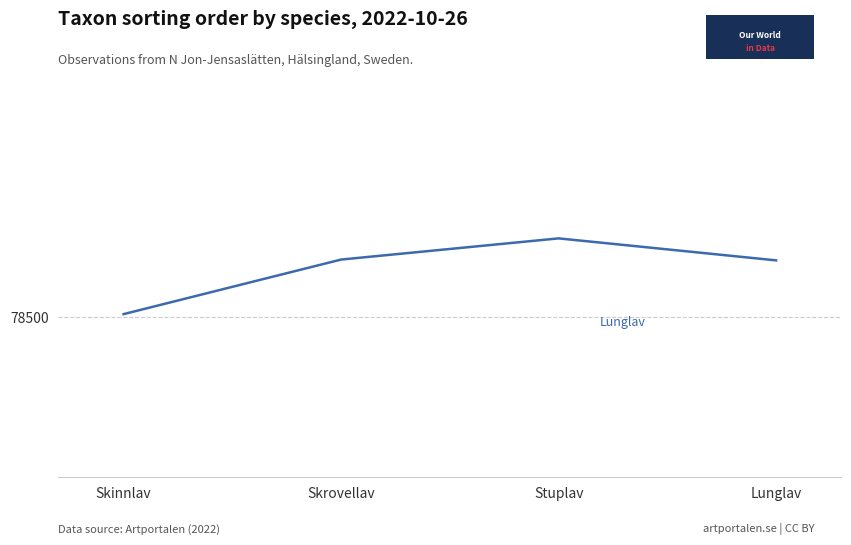

Is this an area chart (filled region under the line)?

No